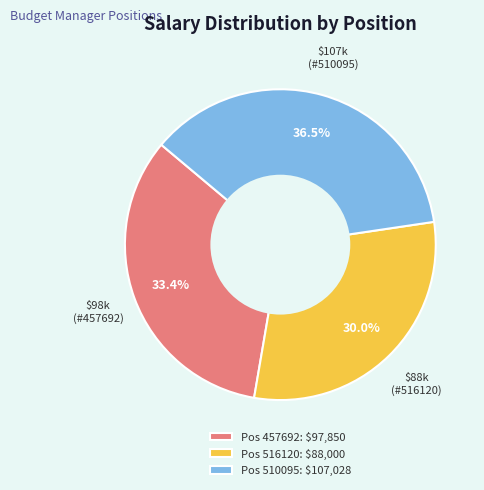

Is there a majority slice in this chart?

No